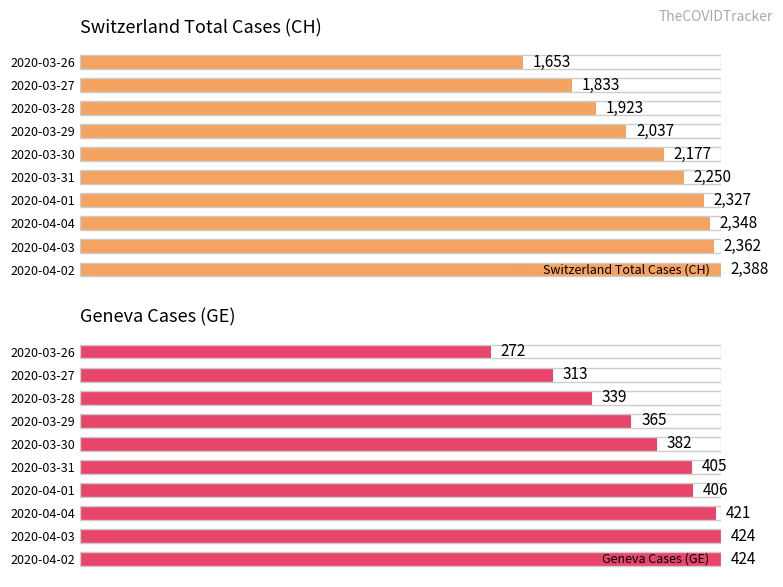

Are the bars grouped side by side (vs. stacked)?

Yes